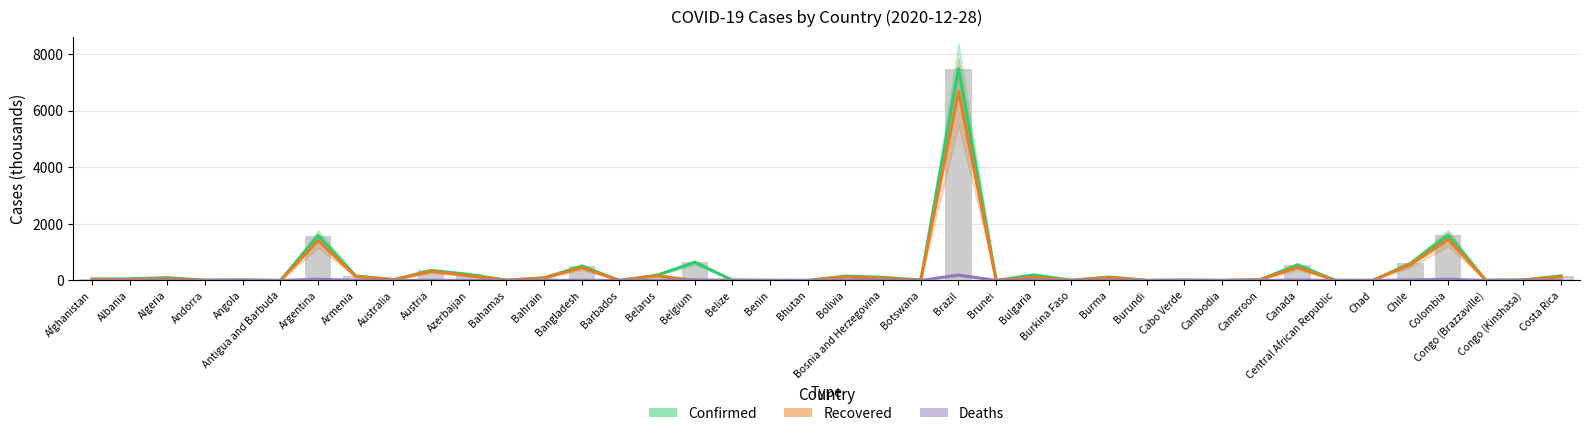

Reading left to right, transcribe all the data shown in this chart.

Confirmed: 51.1	56.3	98.2	7.8	17.2	0.2	1583.3	157.8	28.3	351.9	214.7	7.8	91.7	509.1	0.4	186.7	638.9	10.6	3.2	0.6	154.8	109.7	14.0	7484.3	0.2	197.7	6.3	121.9	0.8	11.7	0.4	26.3	550.6	4.9	2.0	600.1	1594.5	6.9	16.8	163.0
Recovered: 41.2	31.6	65.9	7.3	10.4	0.1	1407.9	139.1	25.7	323.0	169.0	6.2	89.5	452.0	0.3	166.0	0.0	9.3	3.1	0.4	130.2	75.7	11.6	6677.2	0.1	111.0	4.8	103.2	0.7	11.4	0.4	24.9	461.1	1.9	1.7	569.6	1456.0	5.8	14.5	128.8
Deaths: 2.2	1.2	2.7	0.1	0.4	0.0	42.6	2.8	0.9	5.9	2.5	0.2	0.4	7.5	0.0	1.4	19.2	0.2	0.0	0.0	9.1	4.0	0.0	191.1	0.0	7.2	0.1	2.6	0.0	0.1	0.0	0.4	14.9	0.1	0.1	16.4	42.2	0.1	0.6	2.1